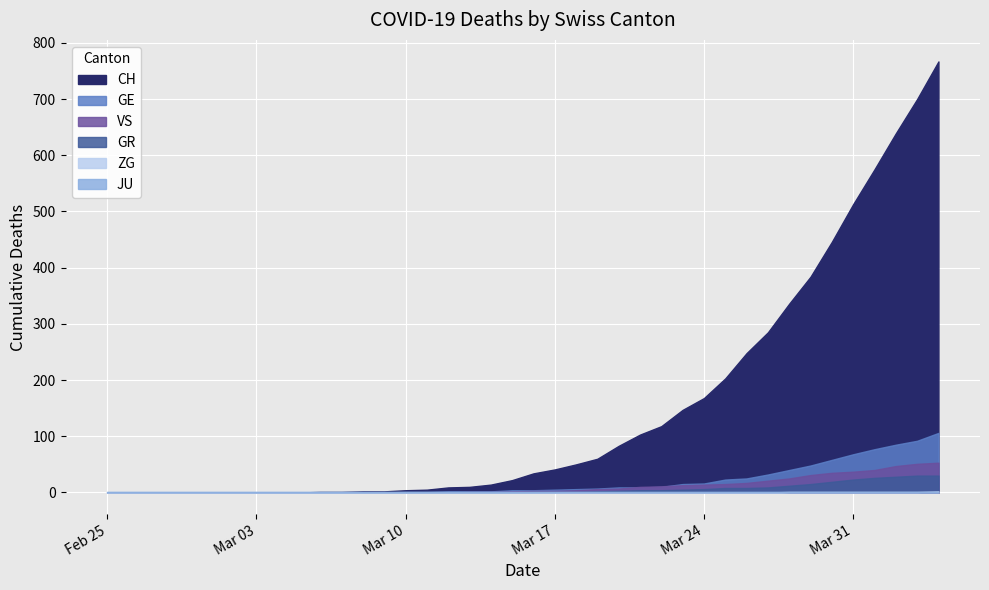

Where is GE nearest to the value 53?

2020-03-29